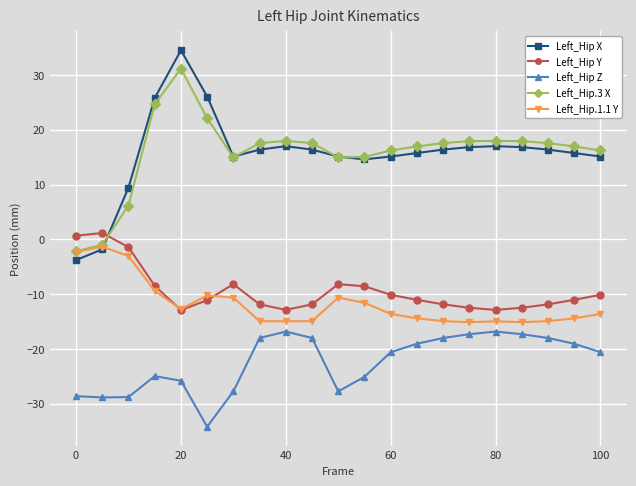

What is the minimum value for Left_Hip.3 X?

-2.2